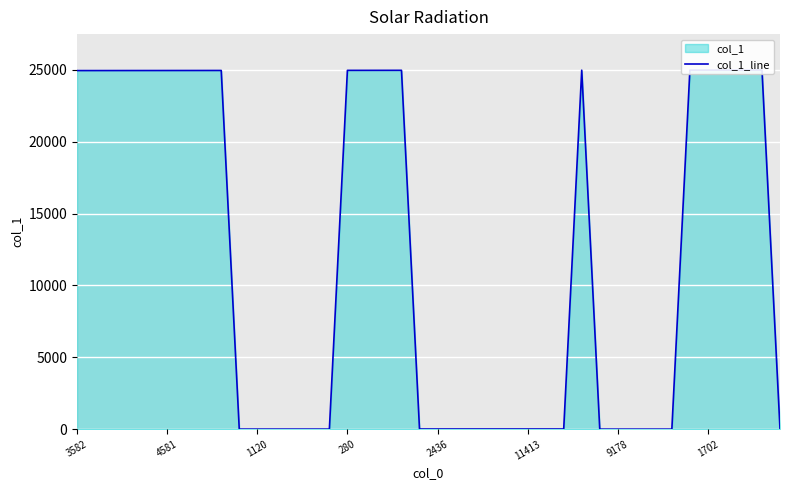

True or false: the data shows 20 at 1120.

False